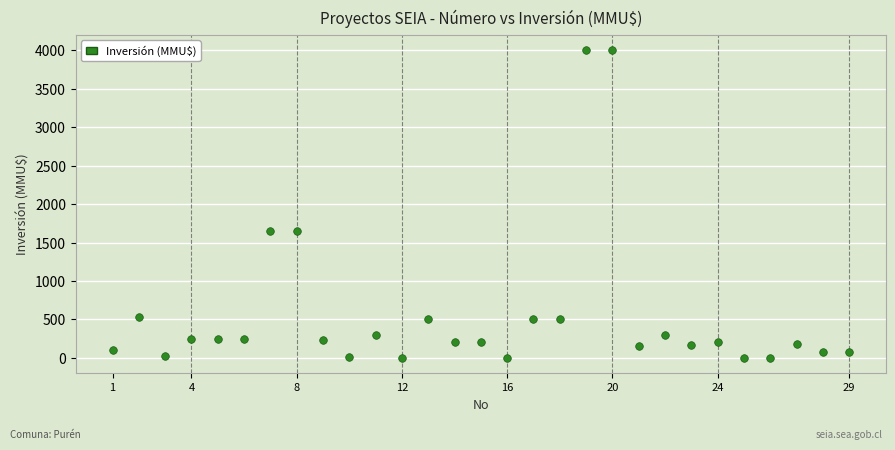

What is the range of Y values (max minus min)?

4000